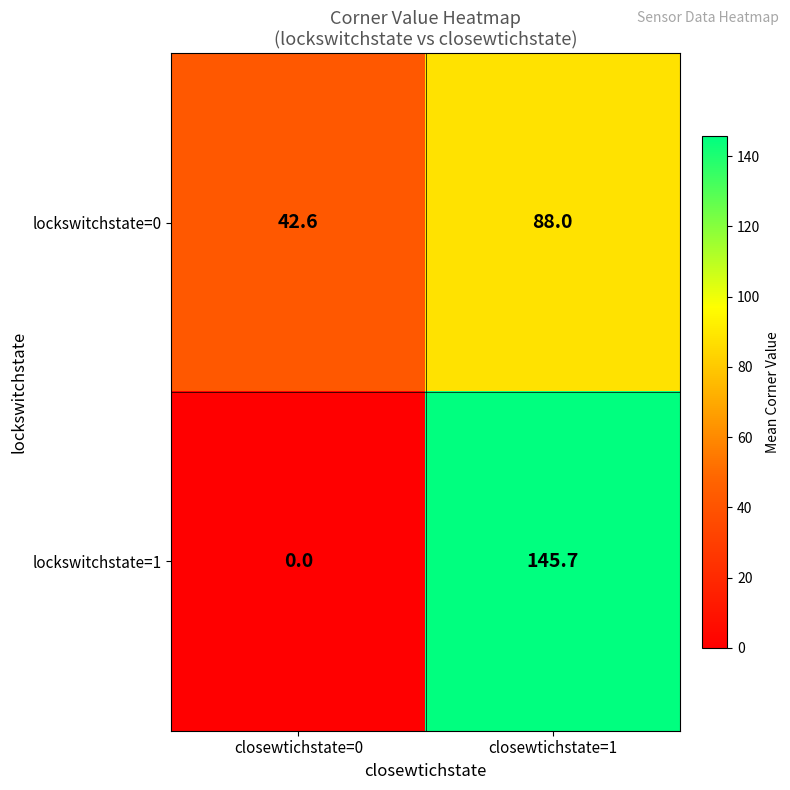

Reading left to right, extract all data points from this chart.

lockswitchstate=0: 42.6	88.0
lockswitchstate=1: 0.0	145.7